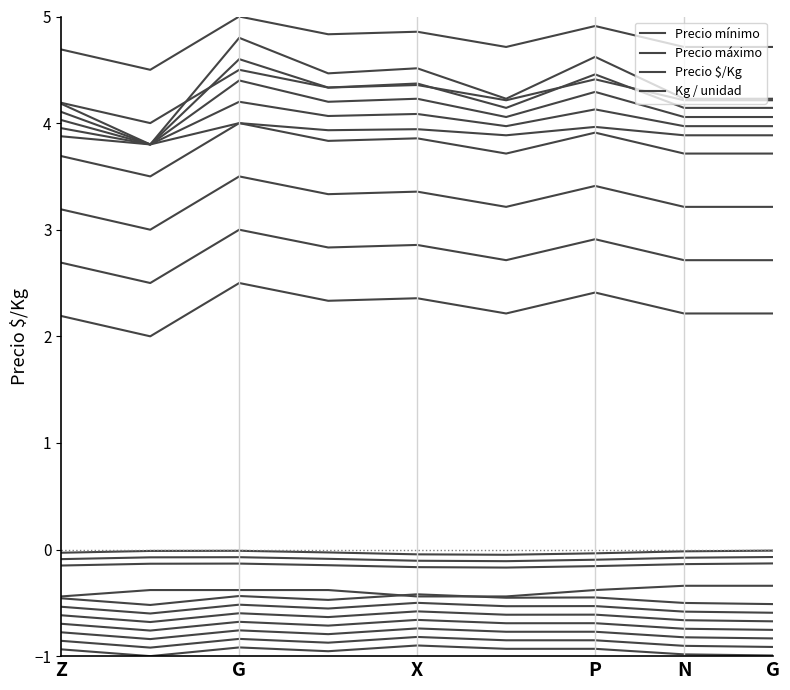

Which series has the largest range (max minus min)?

Precio mínimo